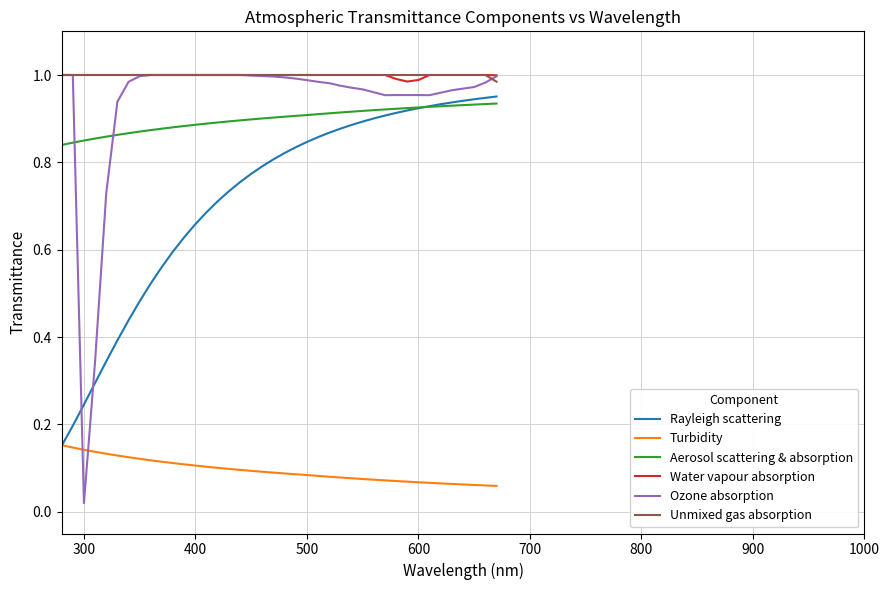

Which series has the widest spread of values?

Ozone absorption